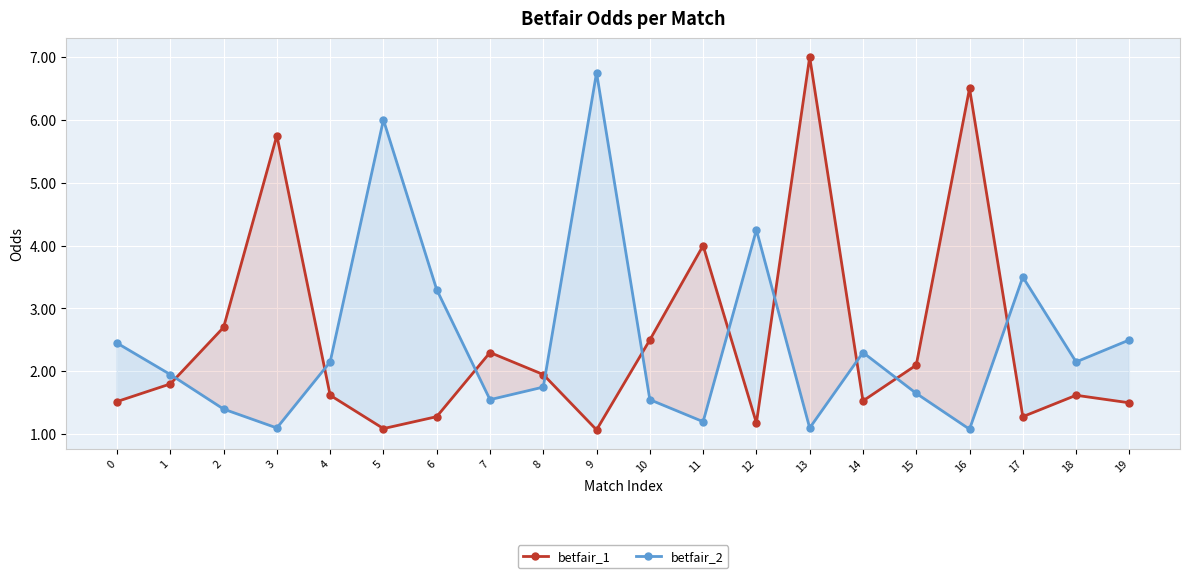

Rank the series at 16 from highest to lowest value.

betfair_1, betfair_2